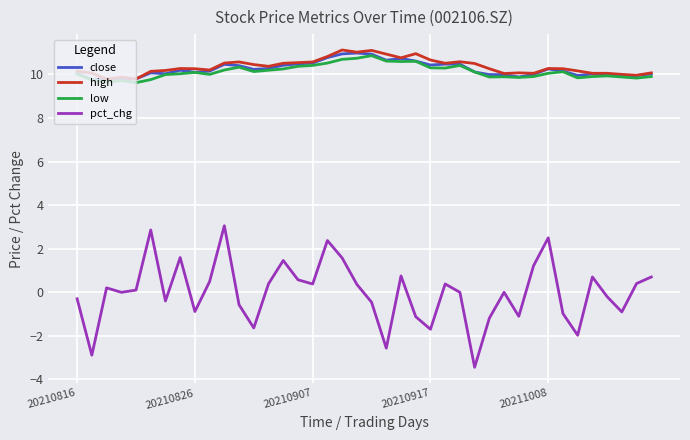

True or false: close and pct_chg cross at least once.

False